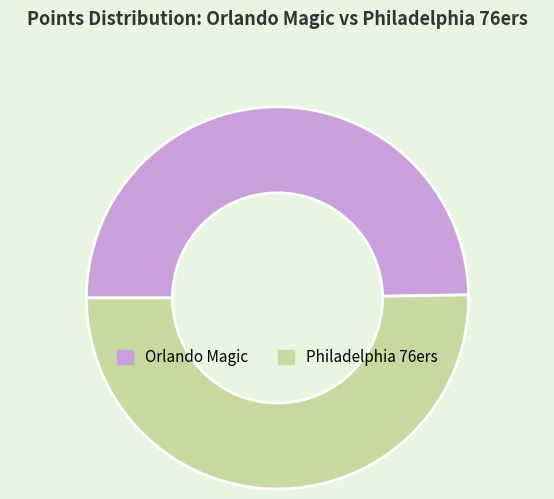

Is it true that Orlando Magic is 41% of the pie?

False